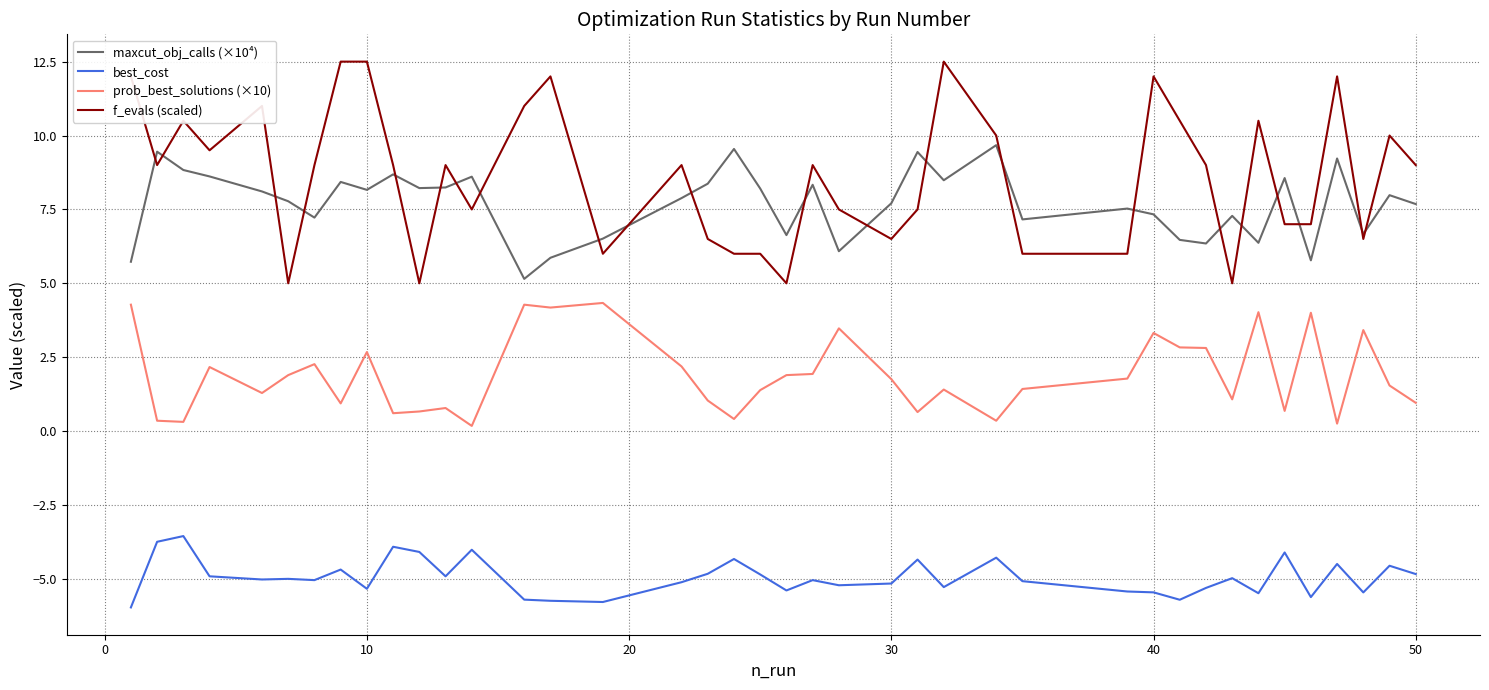

True or false: prob_best_solutions (×10) and f_evals (scaled) cross at least once.

False